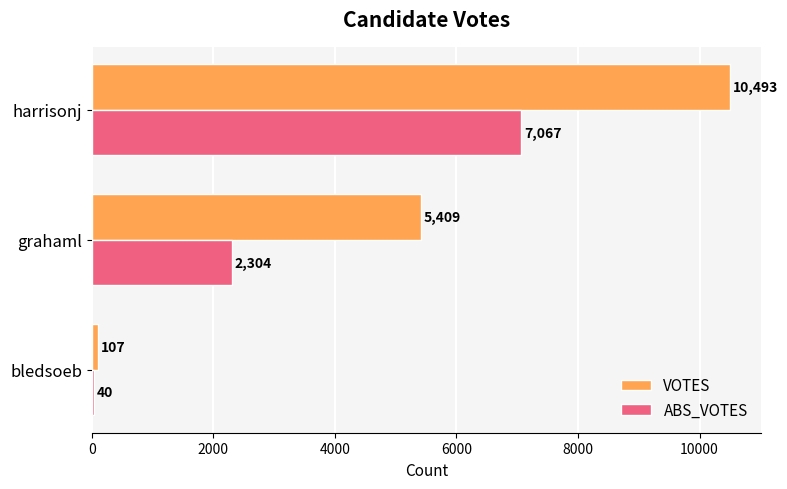

Which series changed the most between grahaml and harrisonj?

VOTES